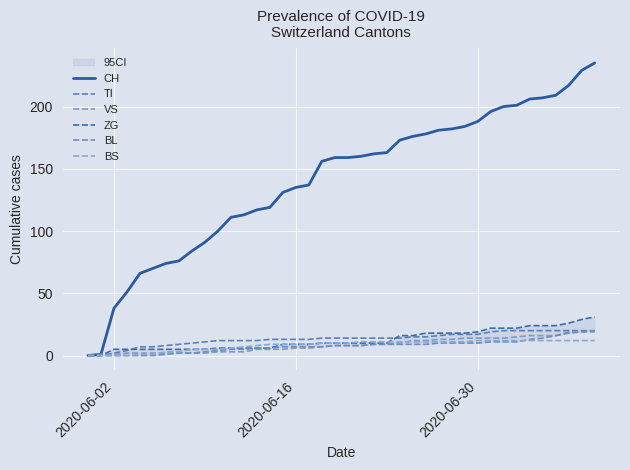

Which series has the largest total across all categories?

CH